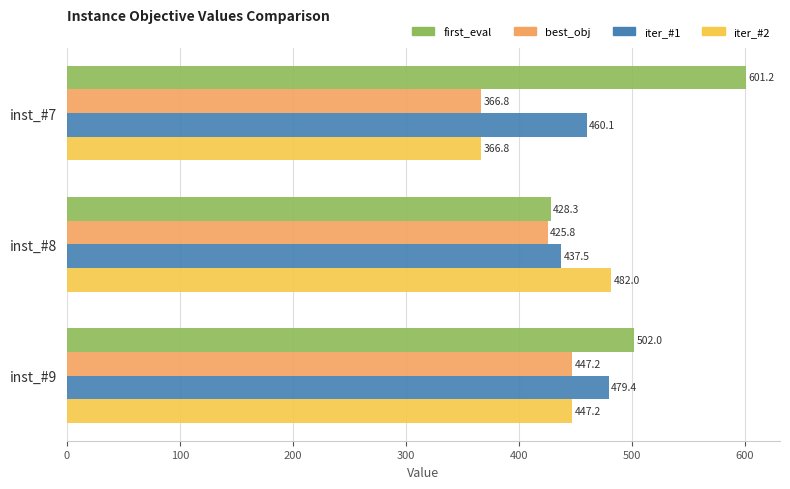

List the series in order of their peak value, lowest first.

best_obj, iter_#1, iter_#2, first_eval